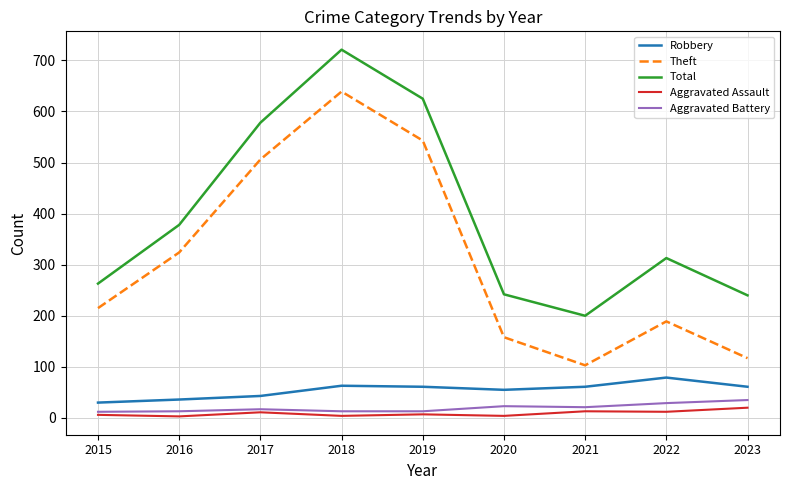

What is the difference between the maximum and minimum values in the Robbery series?

49